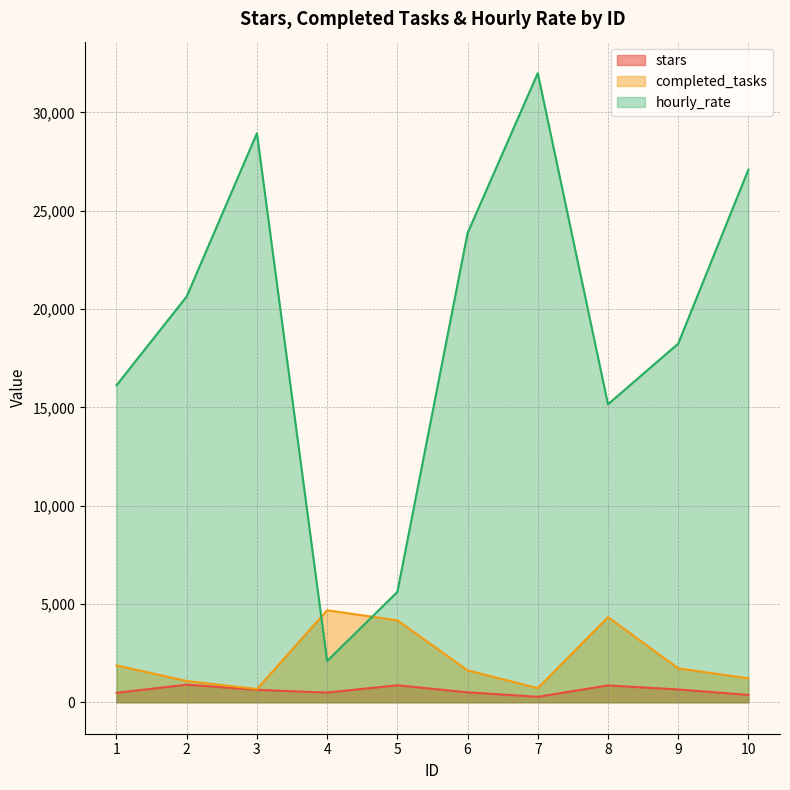

True or false: stars has more than 0 interior local peaks.

True